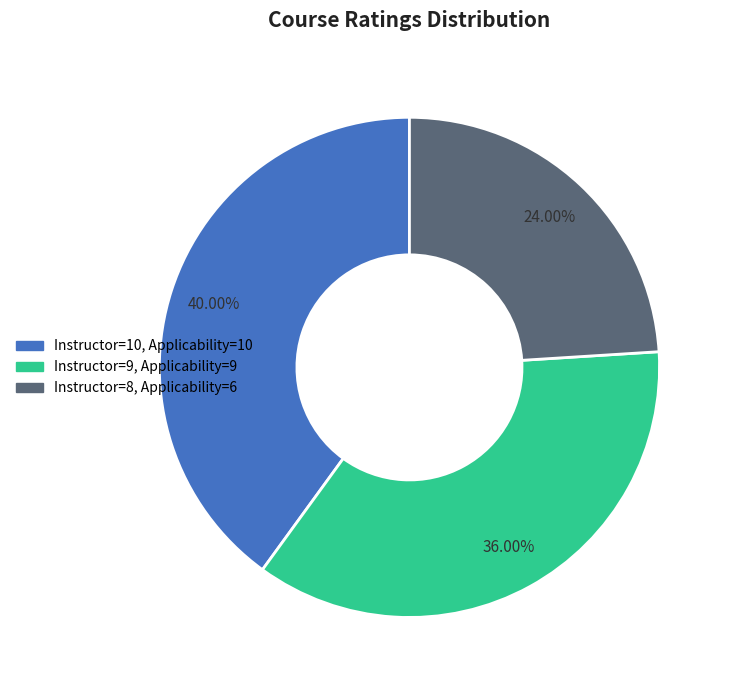

How many segments does this pie chart have?

3